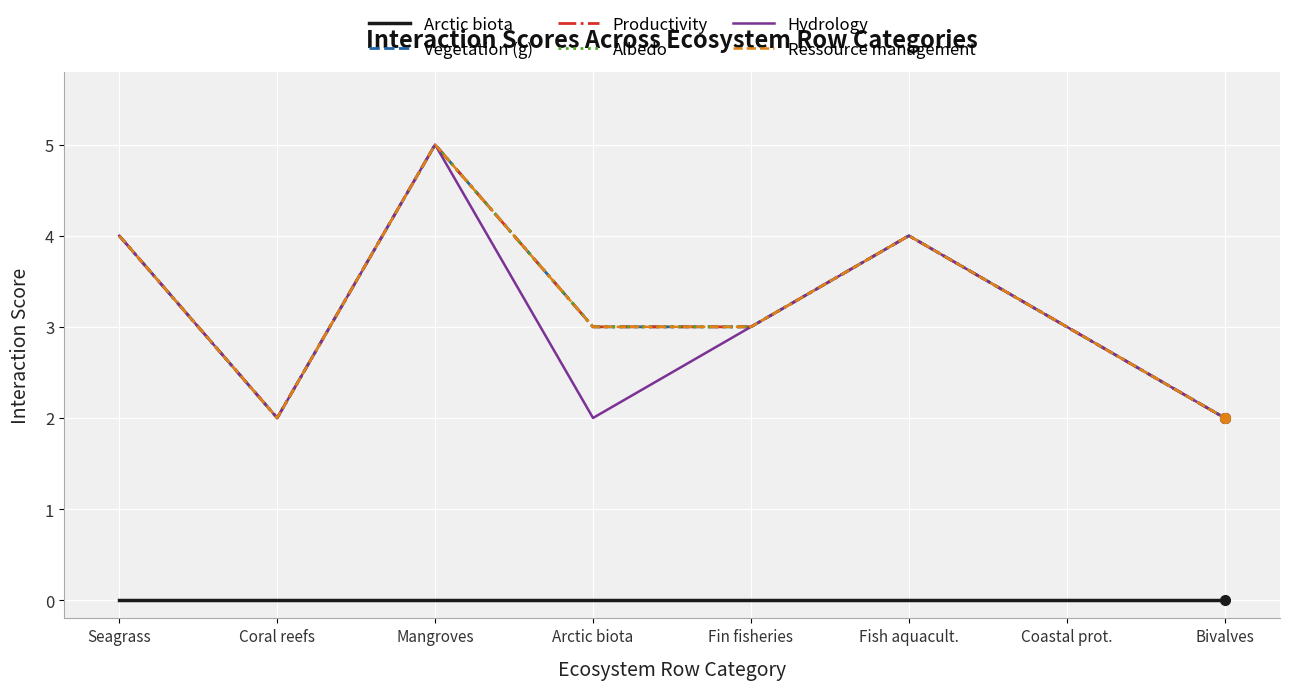

Between Coral reefs and Fin fisheries, which series saw the biggest shift?

Vegetation (g)